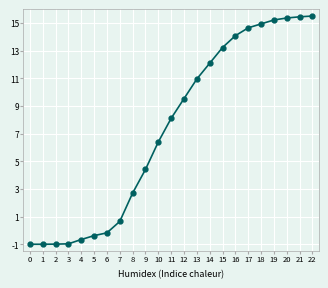

True or false: the data has more than 2 interior local peaks.

False